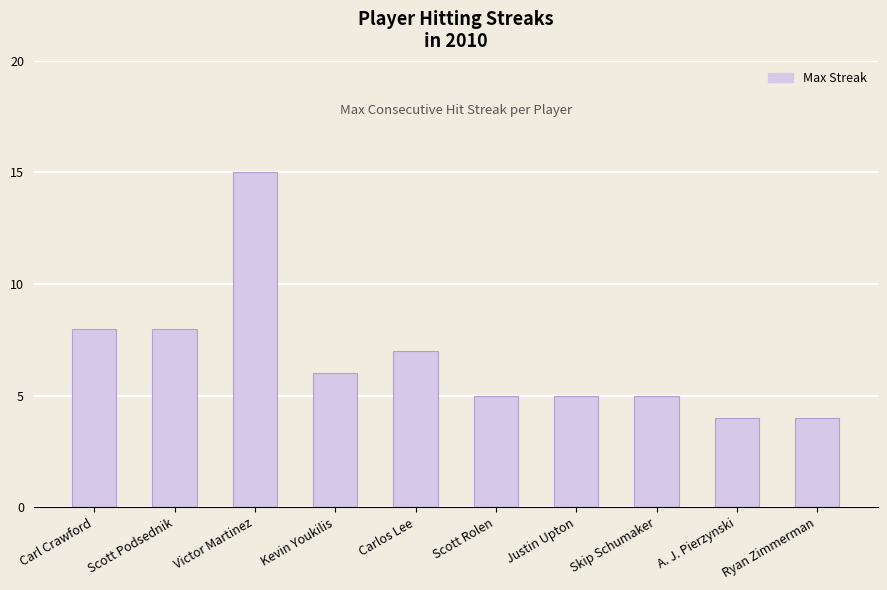

Reading left to right, list all the values displayed in this chart.

8	8	15	6	7	5	5	5	4	4